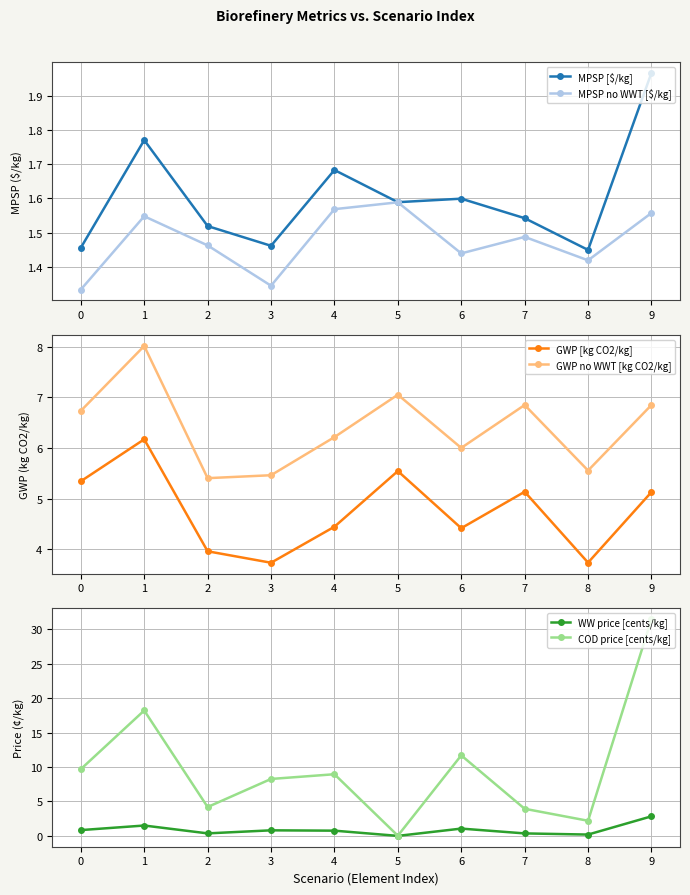

Rank the series at 2 from highest to lowest value.

GWP no WWT [kg CO2/kg], COD price [cents/kg], GWP [kg CO2/kg], MPSP [$/kg], MPSP no WWT [$/kg], WW price [cents/kg]